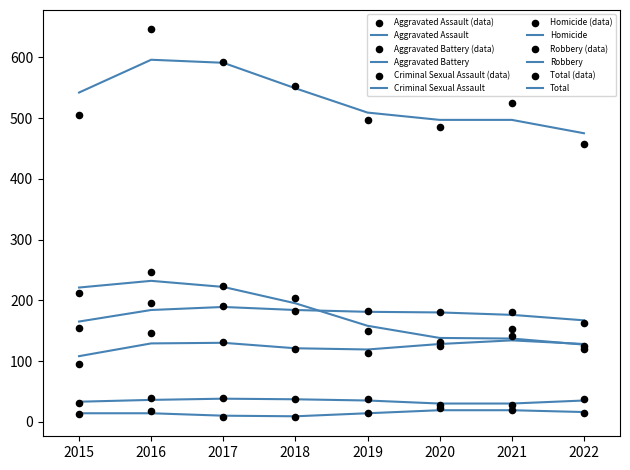

Which series has the widest spread of Y values?

Total